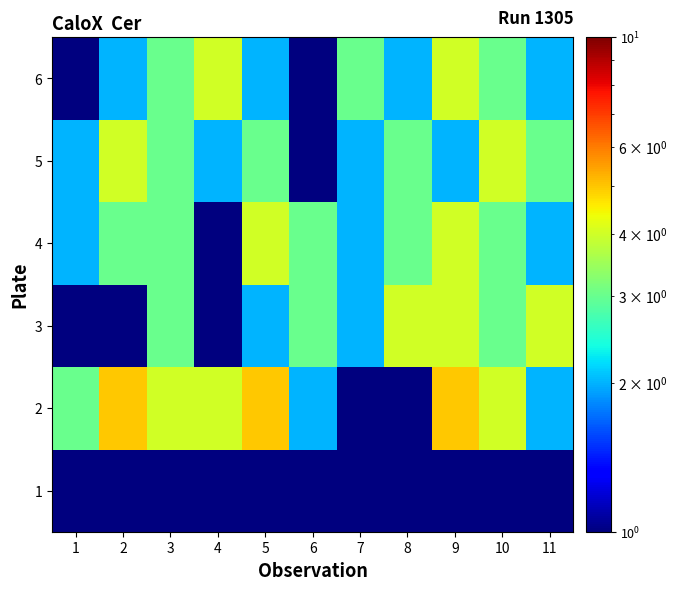

At which category is the sum across all series the highest?

9